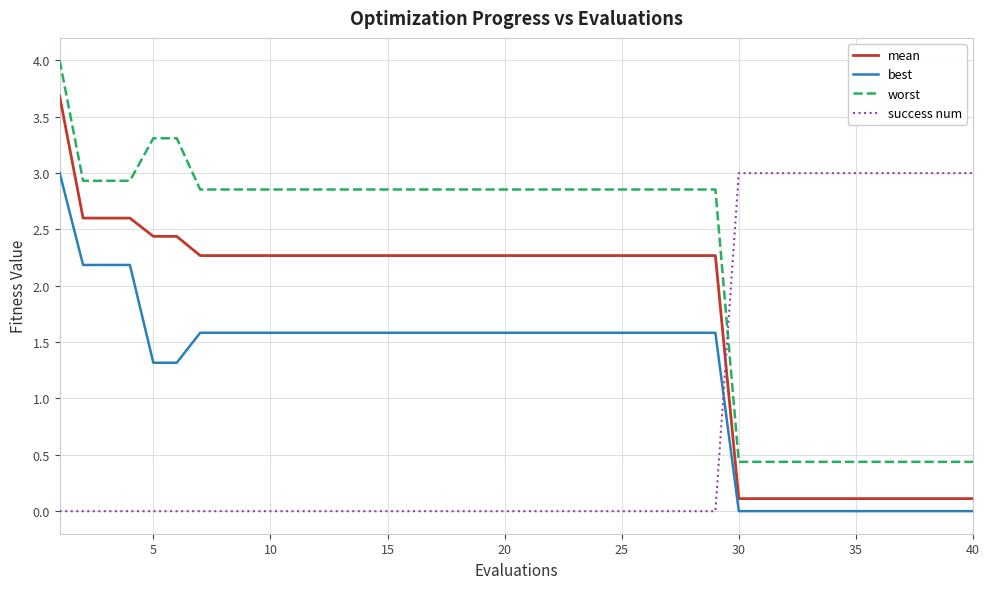

True or false: best and worst cross at least once.

False